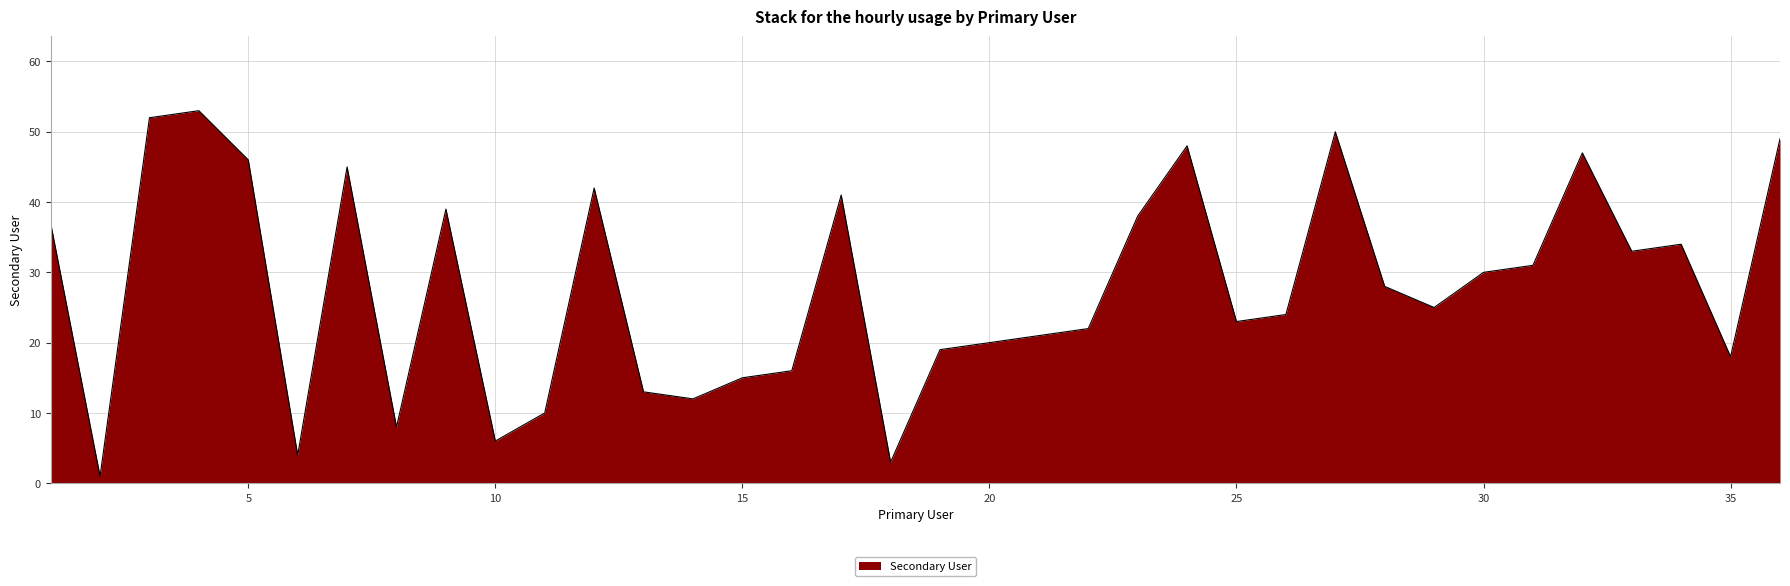

What is the greatest value displayed?

53